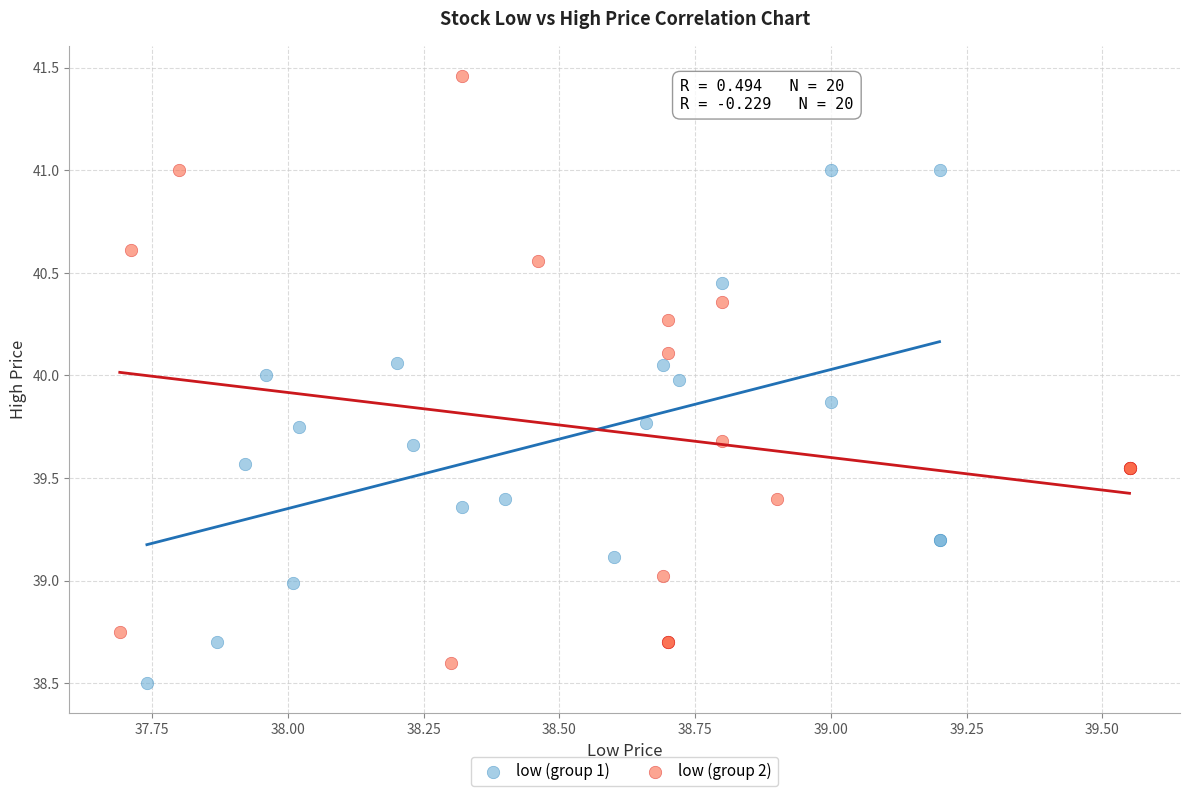

Which series has the widest spread of Y values?

low (group 2)